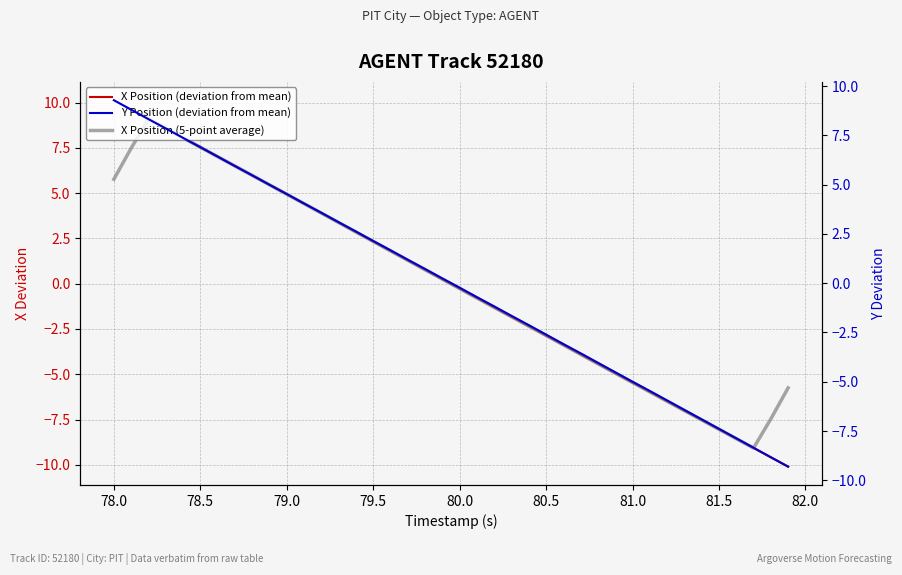

True or false: X Position (deviation from mean) has a value of -2.9 at 80.5.

True